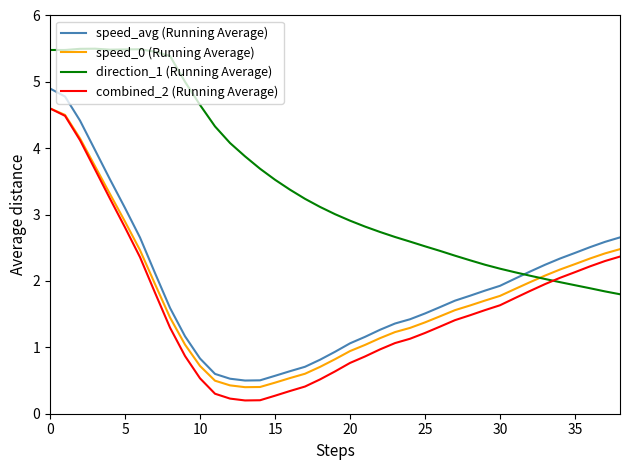

True or false: speed_avg (Running Average) and combined_2 (Running Average) cross at least once.

False